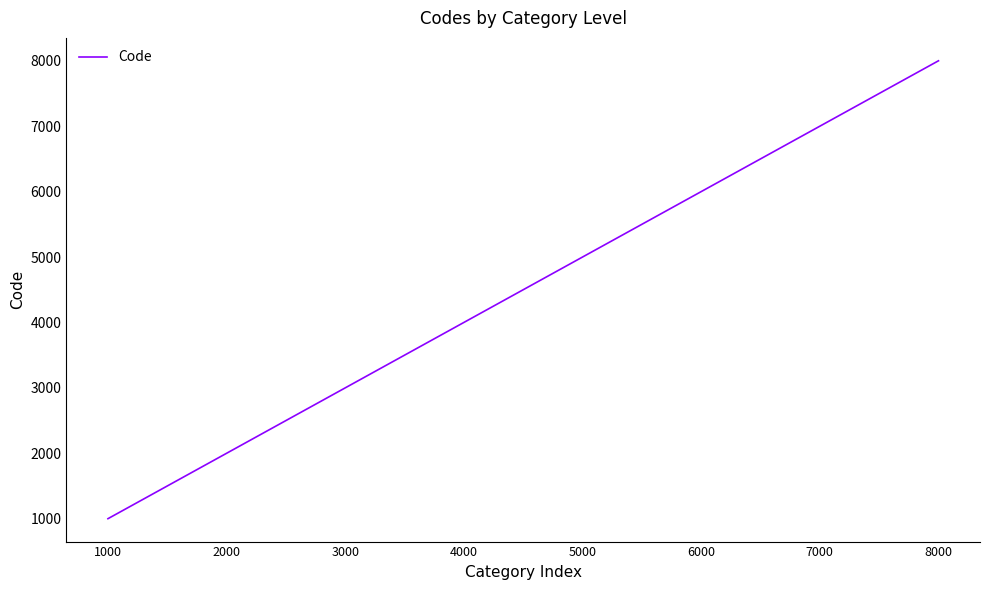

How many values are below 5000?

4